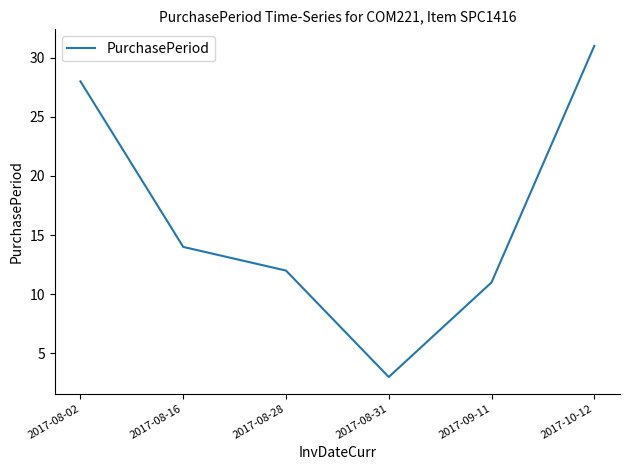

What position from the right is 2017-08-02?

6